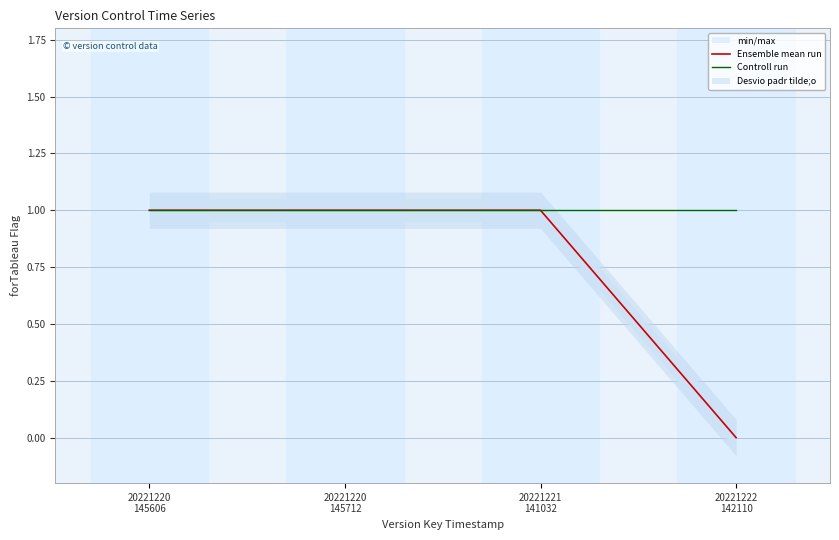

Rank the series by their maximum value, from lowest to highest.

Ensemble mean run, Controll run